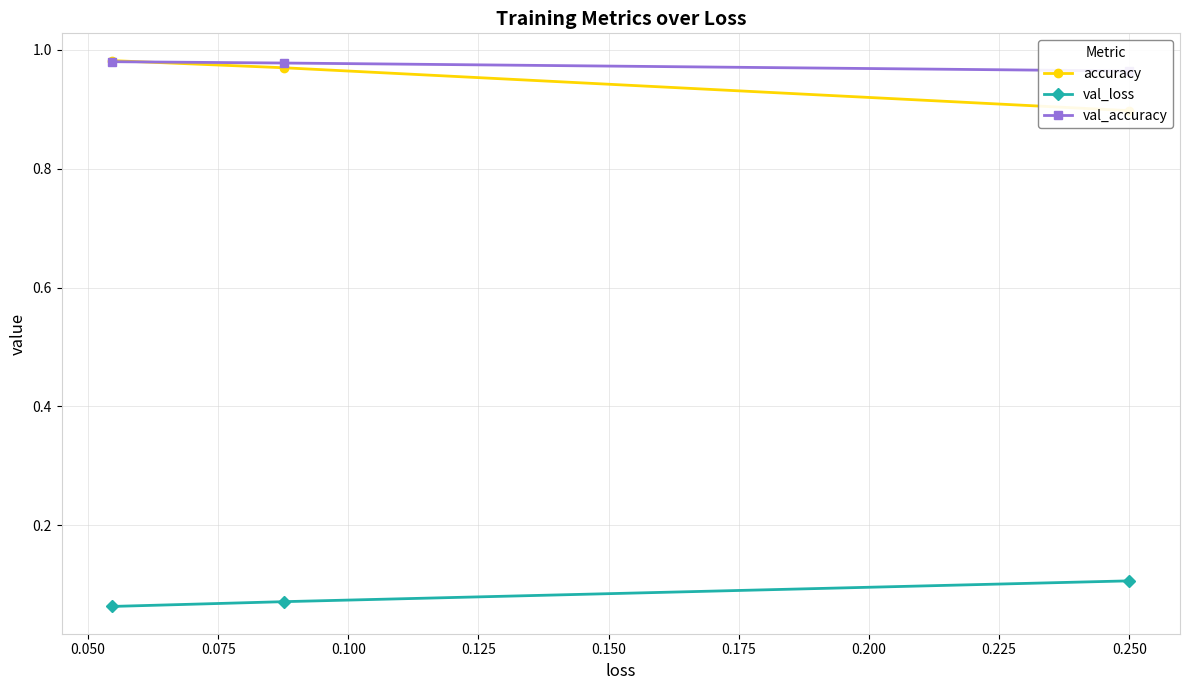

How many accuracy values are between 0 and 1?

3